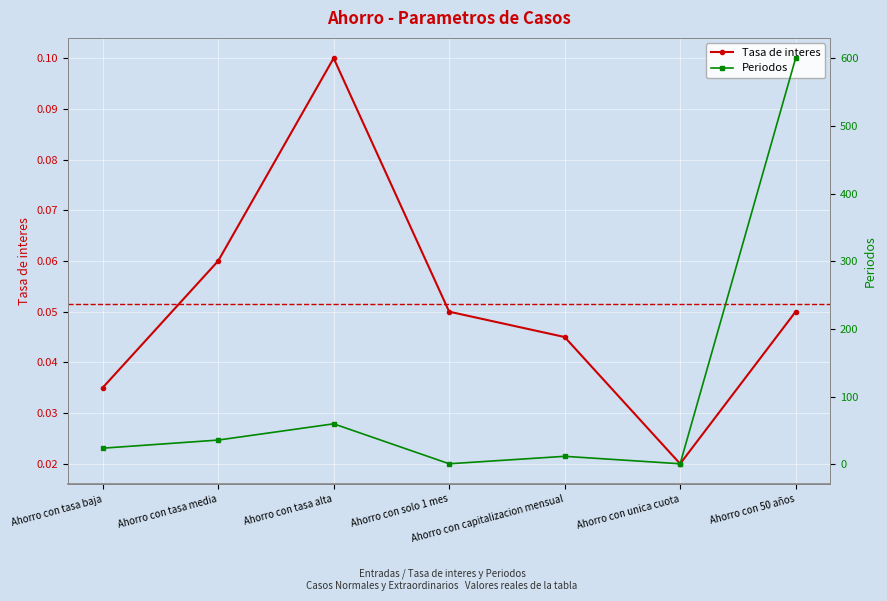

At how many categories does at least one series exceed 203?

1